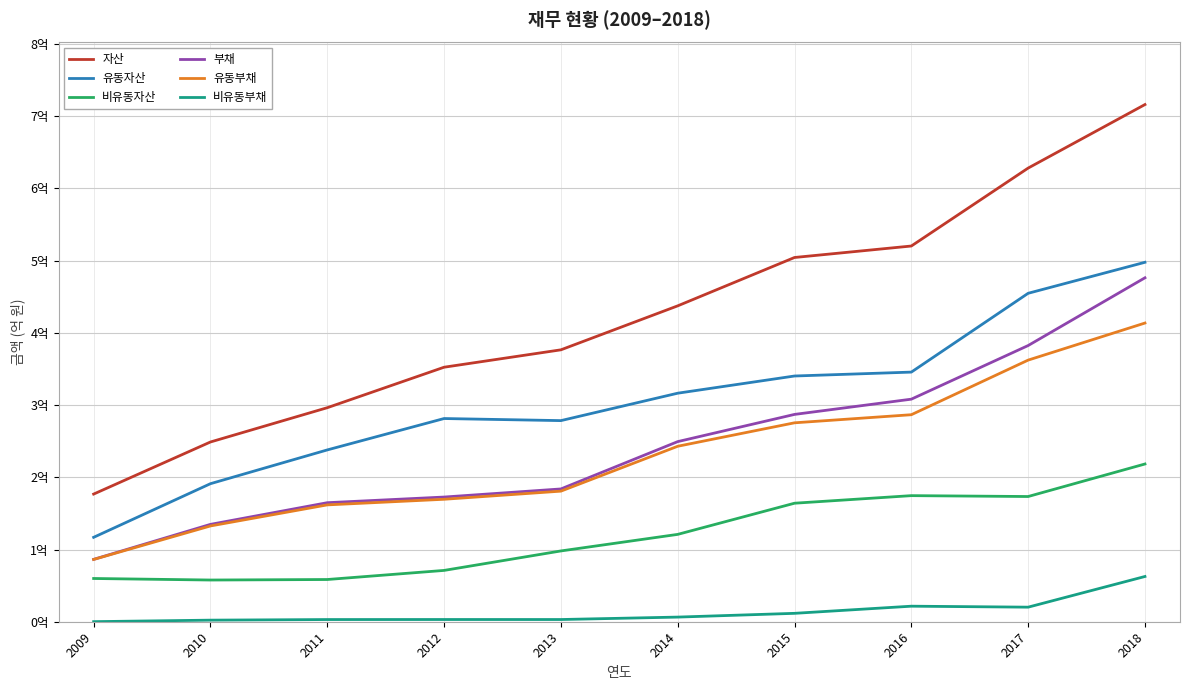

Does the chart have visible grid lines?

Yes